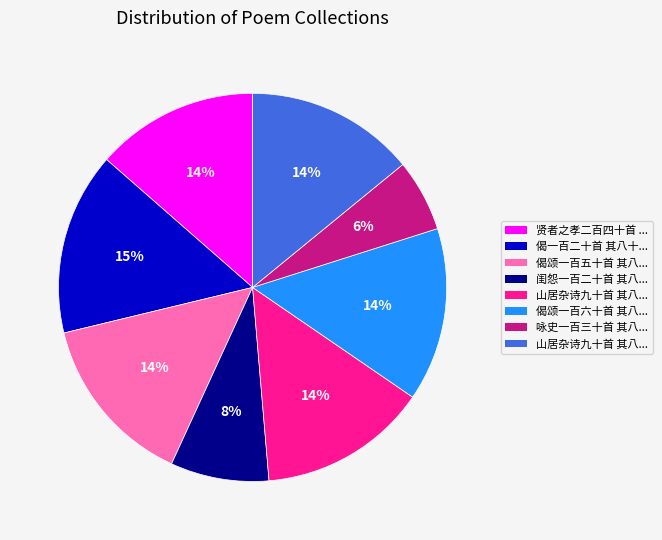

Is there any slice that represents more than half of the pie?

No